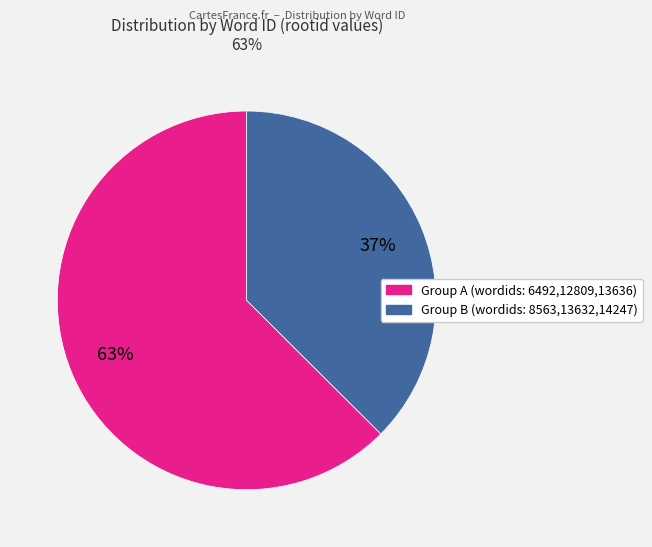

To the nearest percent, what is the average slice percentage?

50%